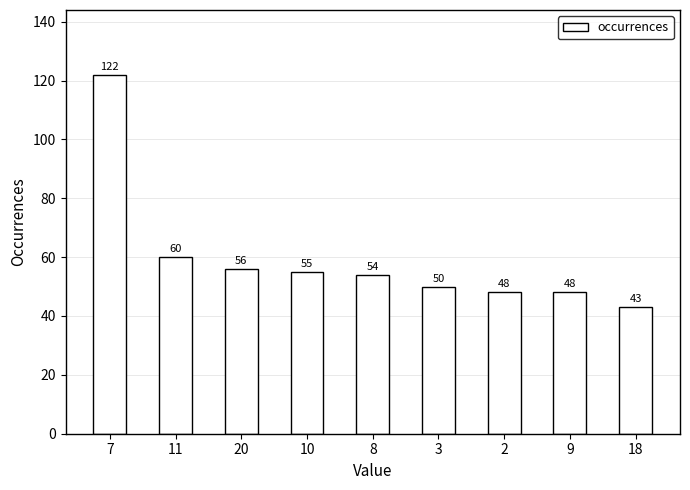

At which label does the data first exceed 54?

7